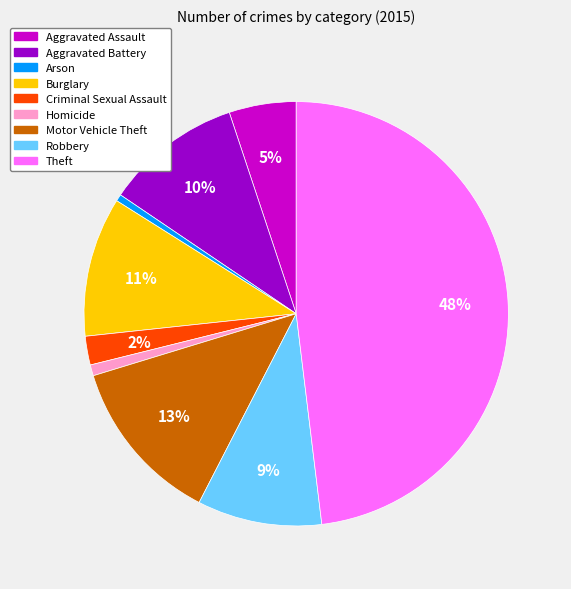

Is it true that Theft is 55% of the pie?

False